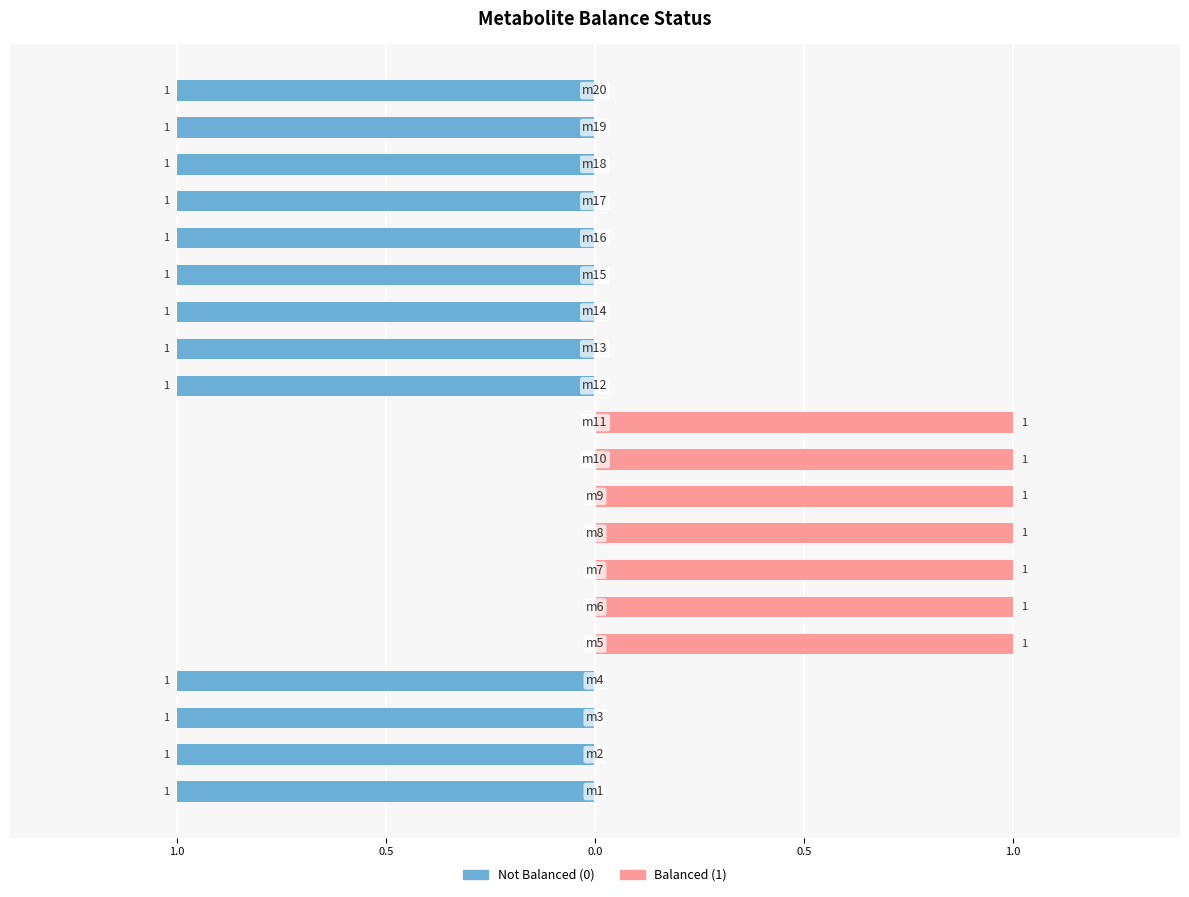

True or false: Balanced (1) has a value of 0 at 15.

True